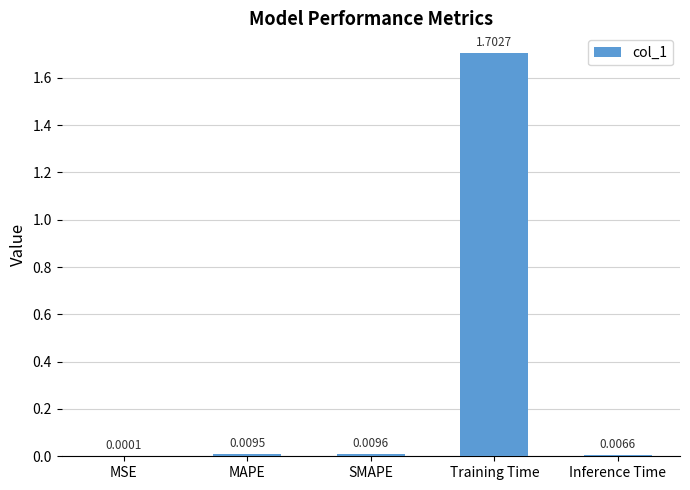

How many data points does each series have?

5